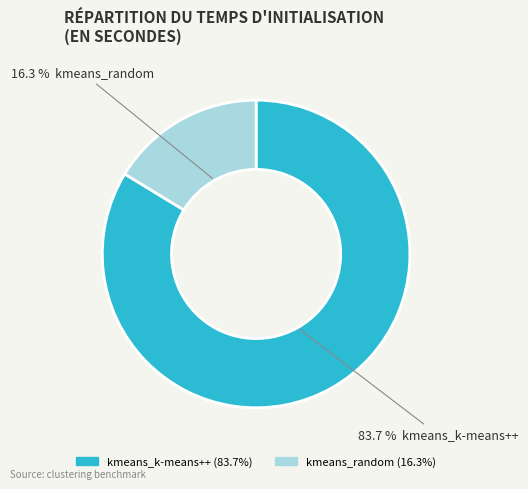

How many segments does this pie chart have?

2